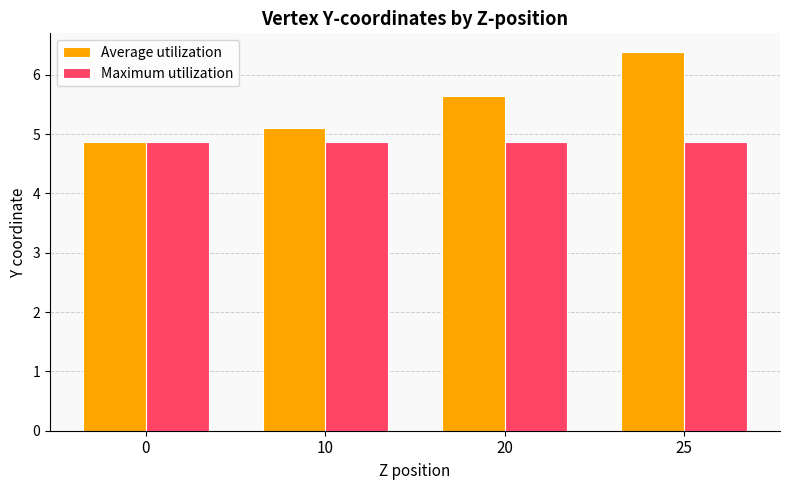

Count the number of categories in the chart.

4